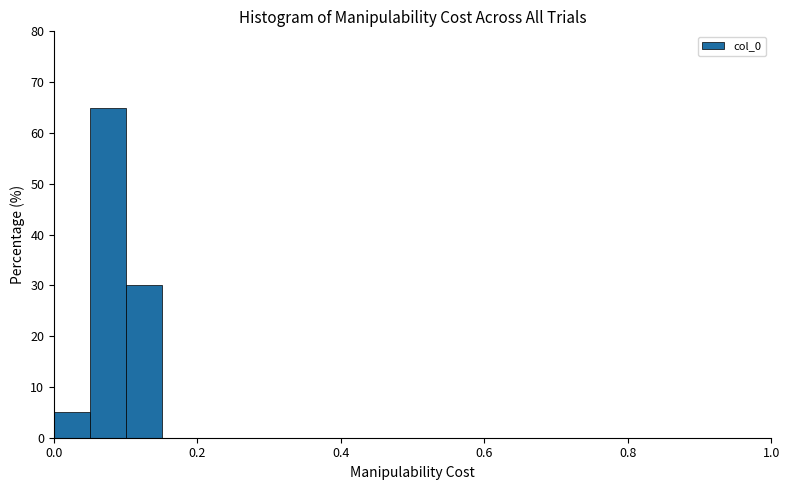

Around what value on the x-axis is the tallest bar? Give the approximate position of its centre, as read against the axis.

0.08